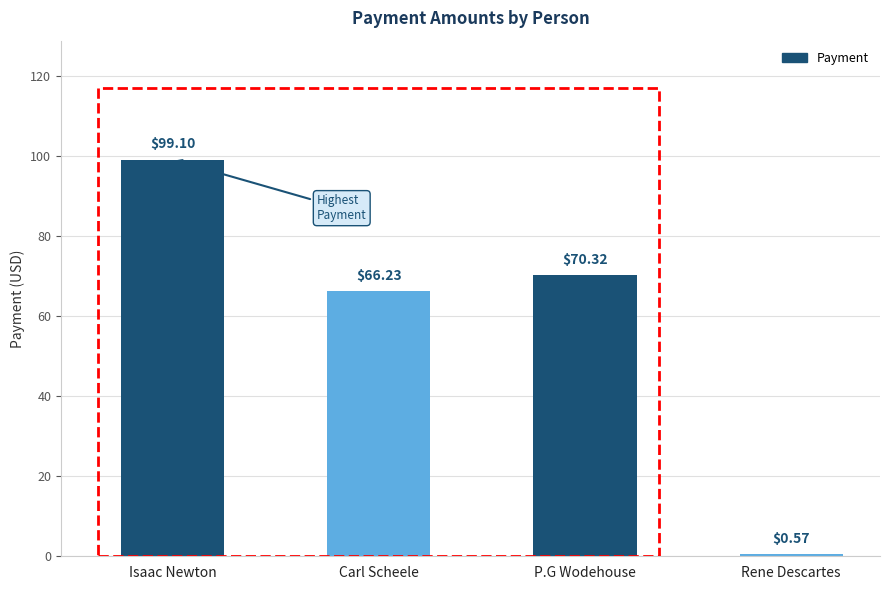

What is the value of the 2nd bar from the left?

66.2